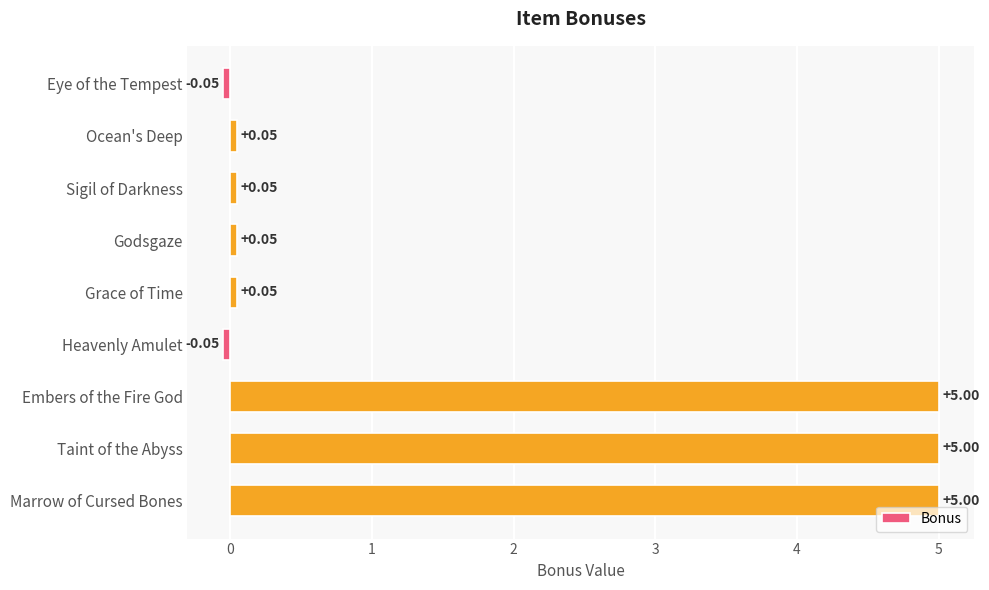

What is the average value?

1.7